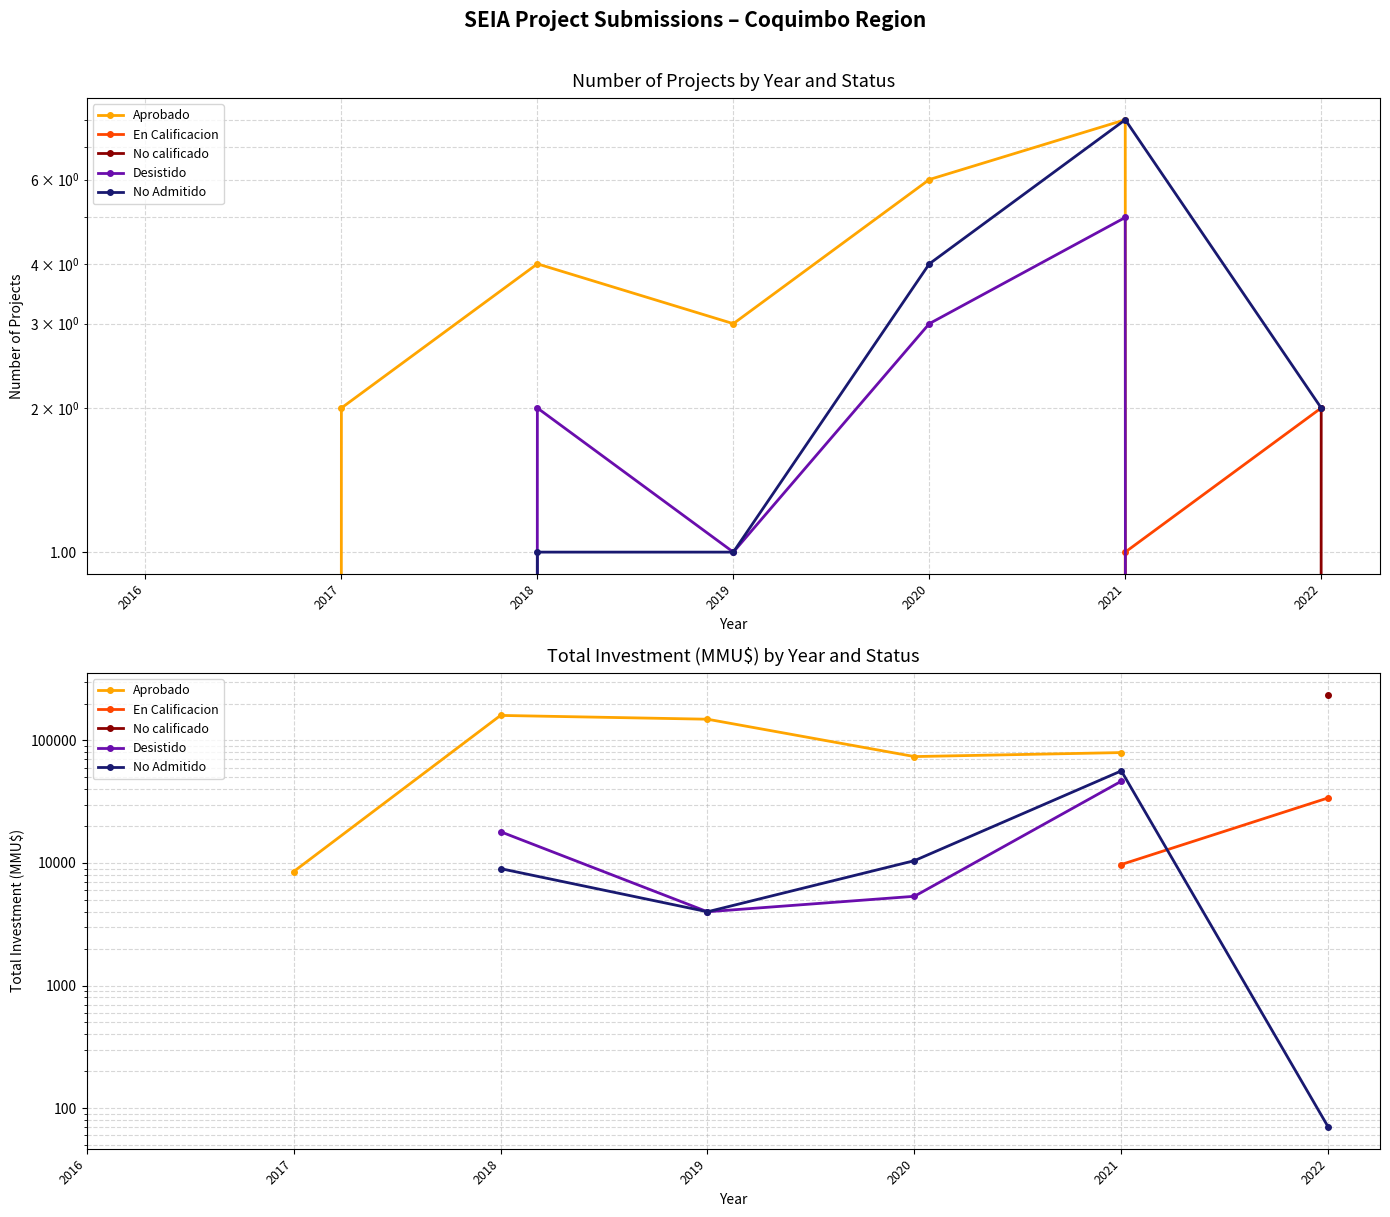

What is the spread (max minus min) of values at 2020?

68500.0